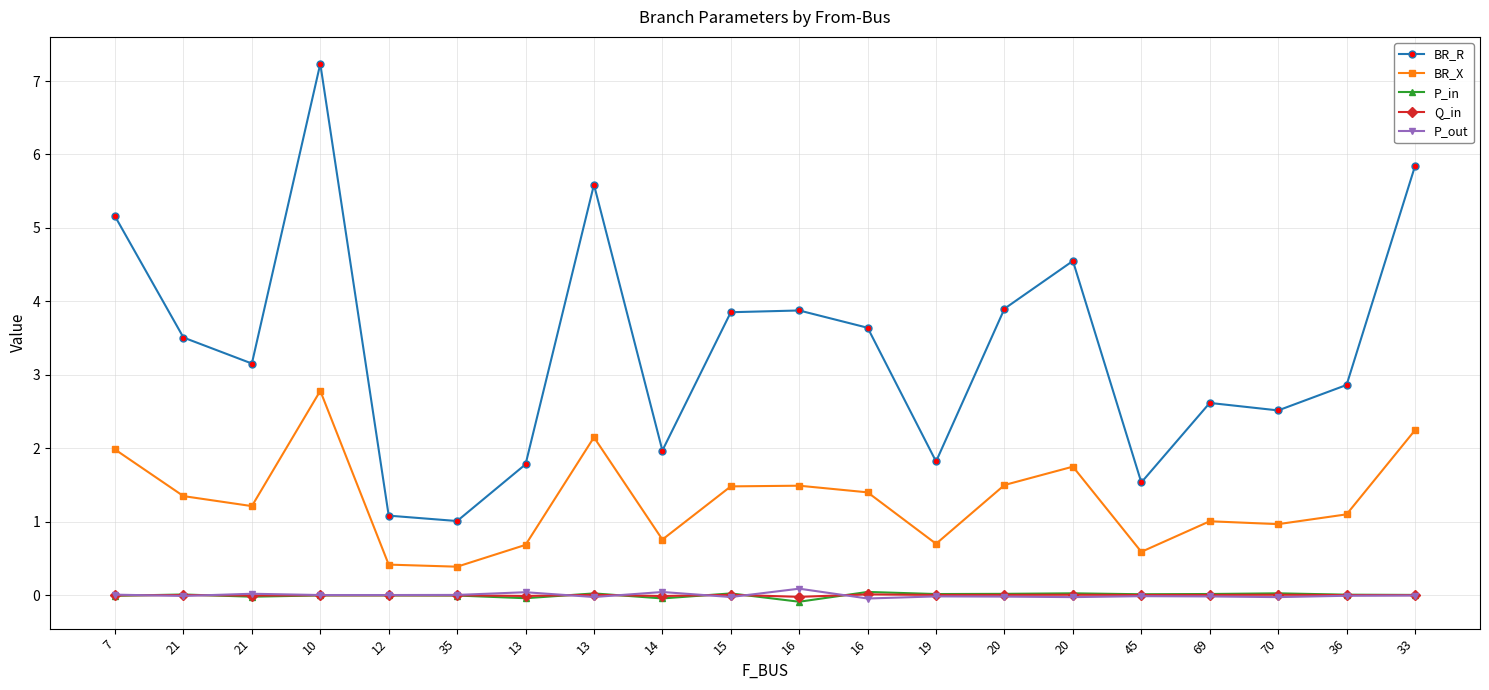

Does the chart have visible grid lines?

Yes